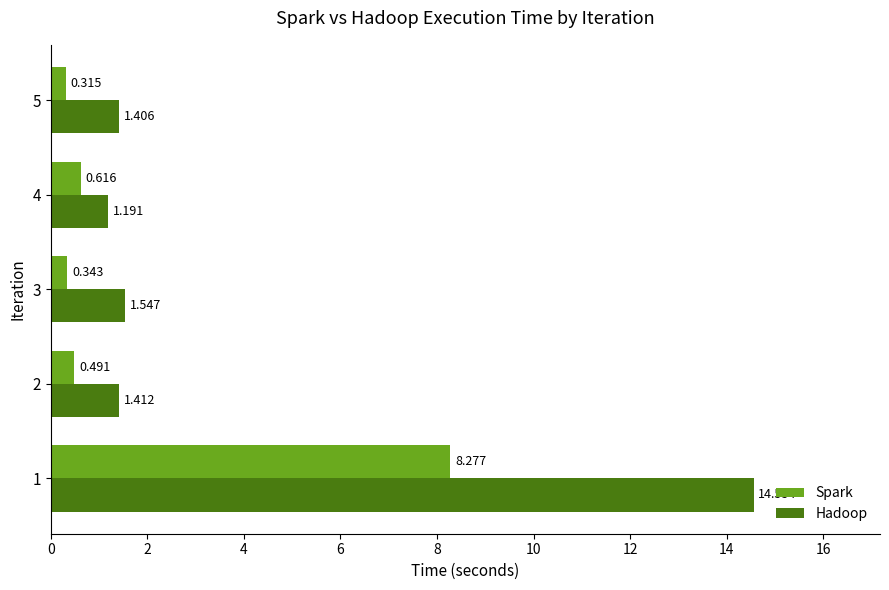

Which series has the largest range (max minus min)?

Hadoop